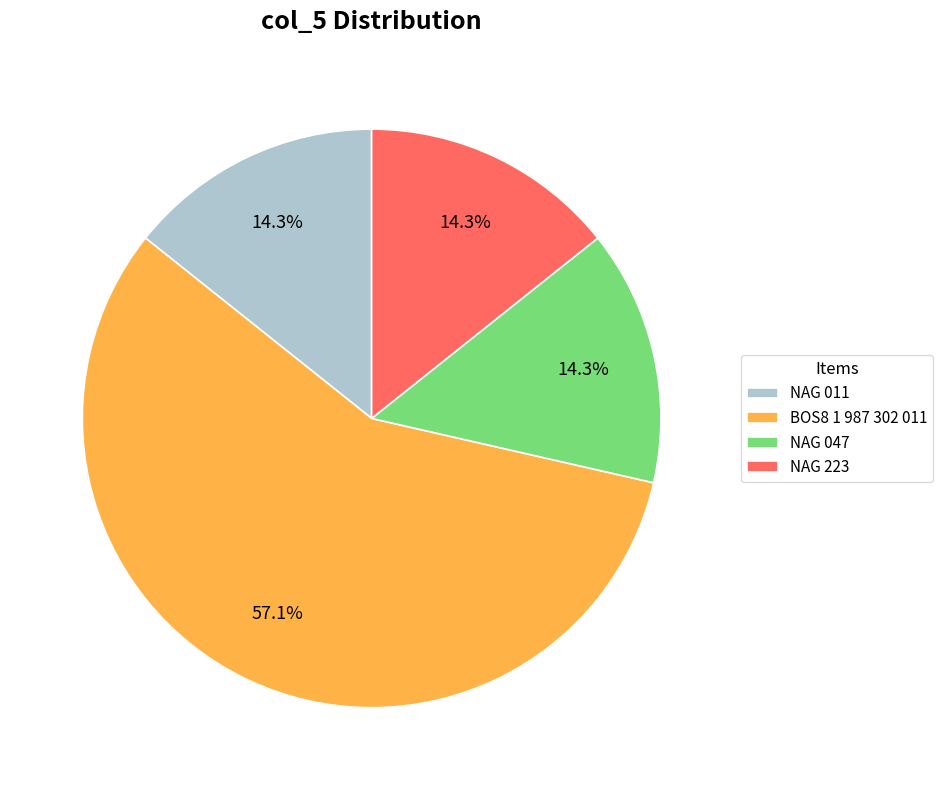

Approximately how many times larger is the value at NAG 047 compared to NAG 011?

1.0